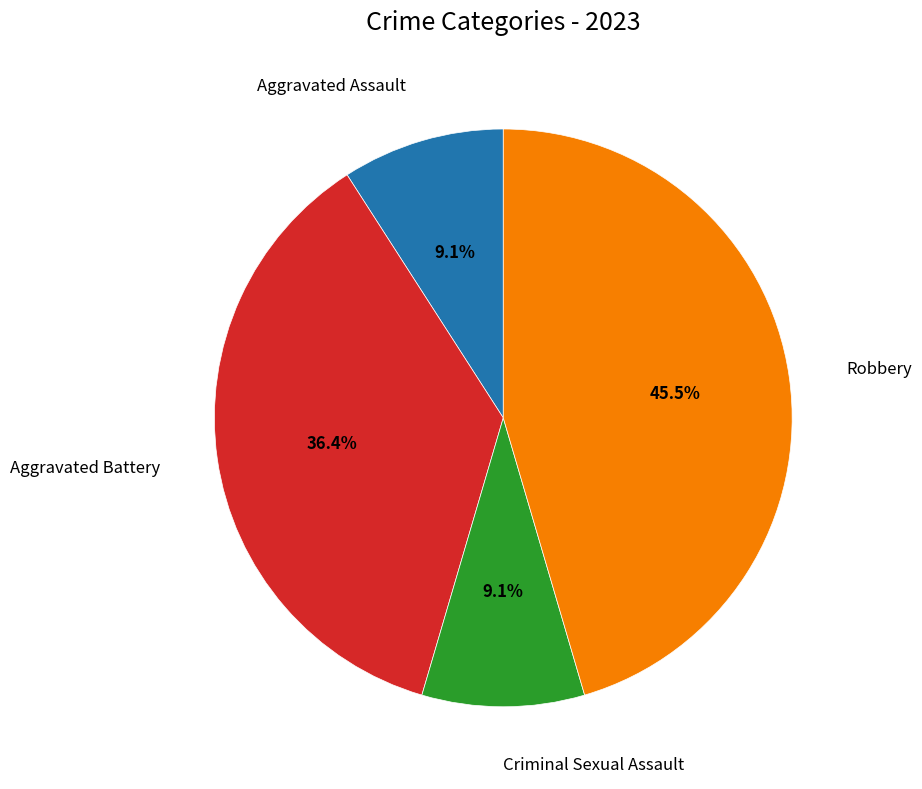

To the nearest percent, what is the difference between the largest and smallest slice percentages?

36%